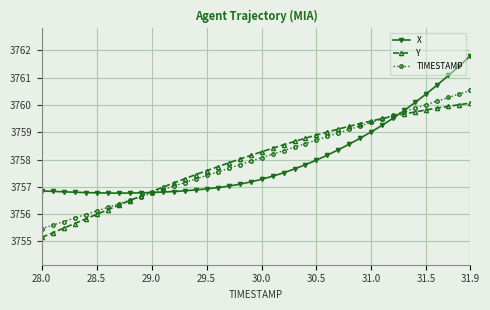

What is the difference between the second highest and minimum values in the Y series?

4.9